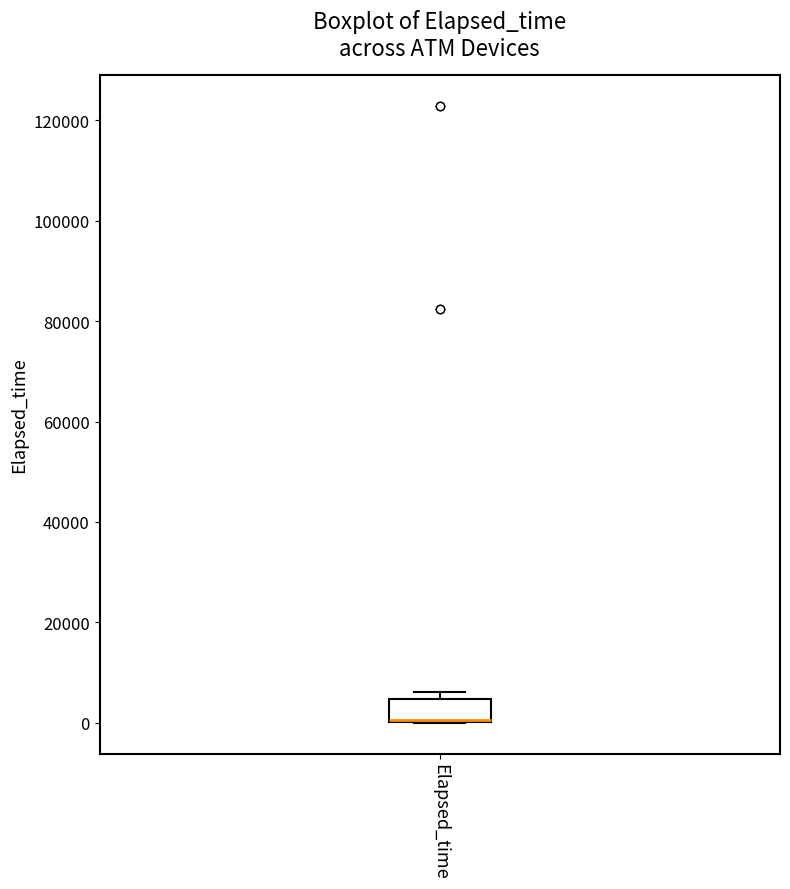

Where is the upper edge of the box for Elapsed_time on the y-axis? The values are not printed on the chart, so give them approximately, as read against the axis.

4000